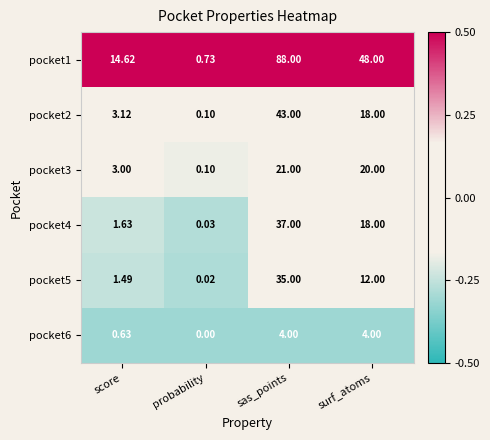

At which category is the sum across all series the highest?

sas_points